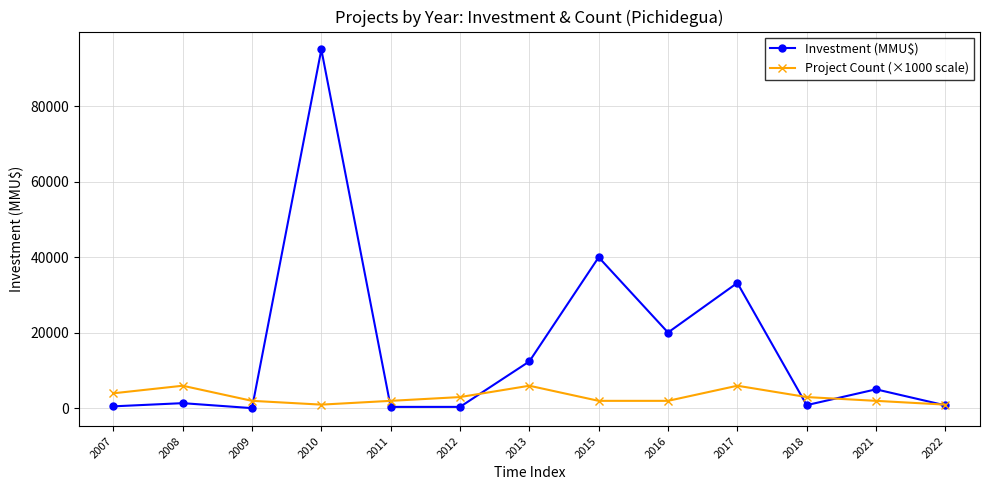

At how many categories does at least one series exceed 31145?

3